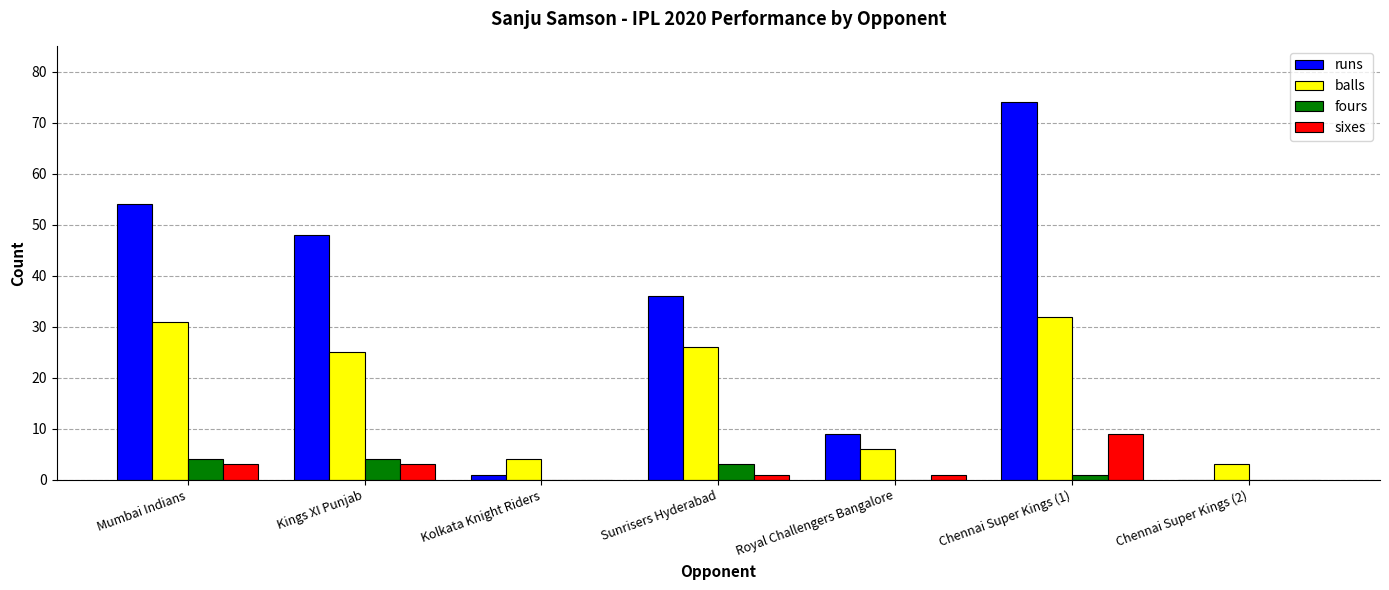

At which category is the sum across all series the highest?

Chennai Super Kings (1)